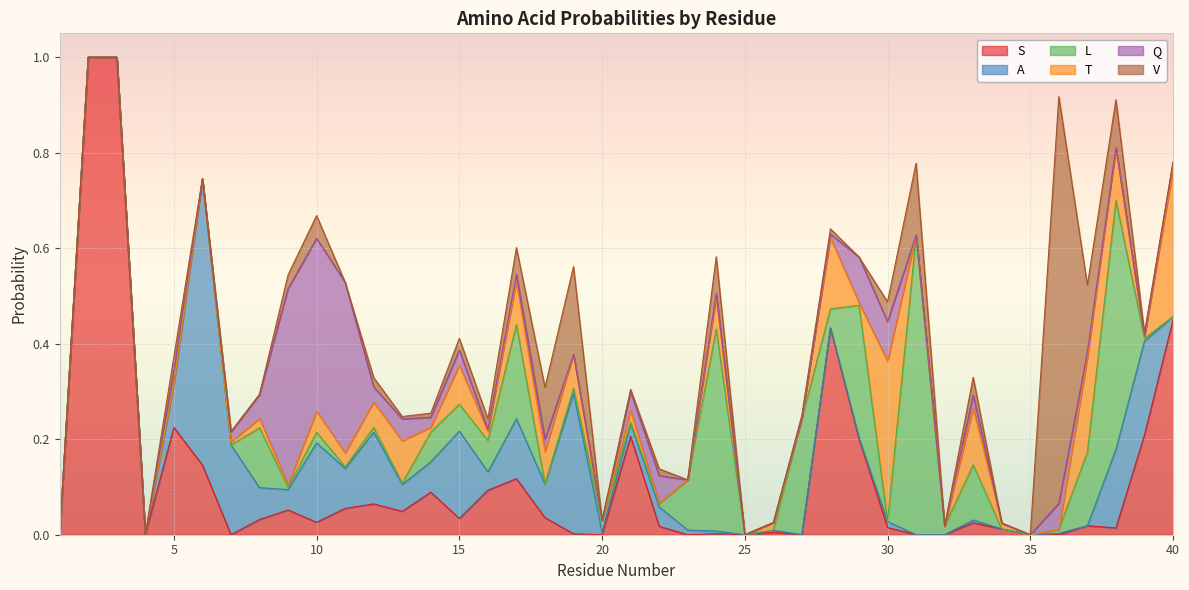

What are all the series names shown in the legend?

S, A, L, T, Q, V